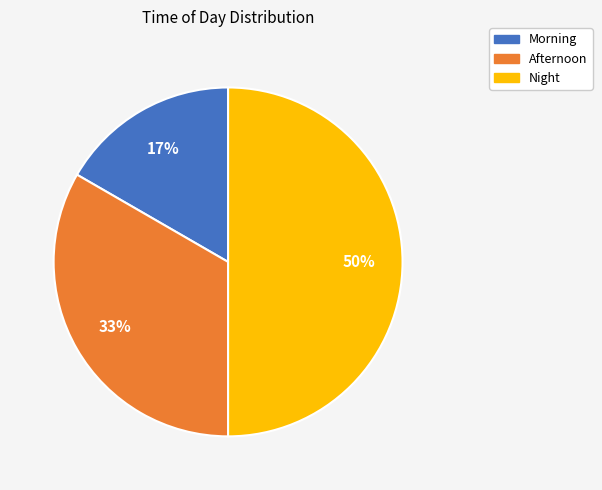

Rank the categories by value from highest to lowest.

Night, Afternoon, Morning